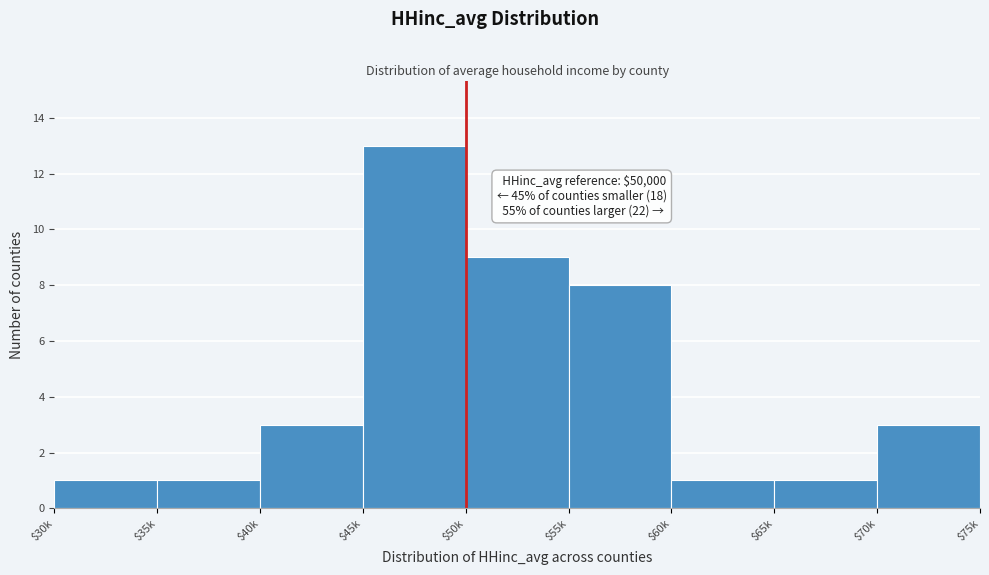

Reading right to left, what are all the values shown in this chart?

3	1	1	8	9	13	3	1	1